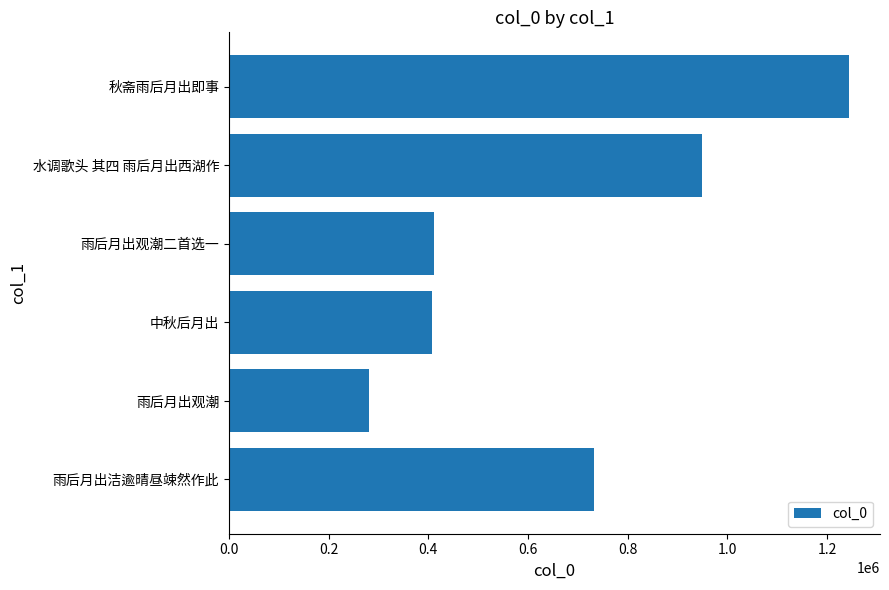

The chart shows a value of 384980 at 0.0. True or false?

False